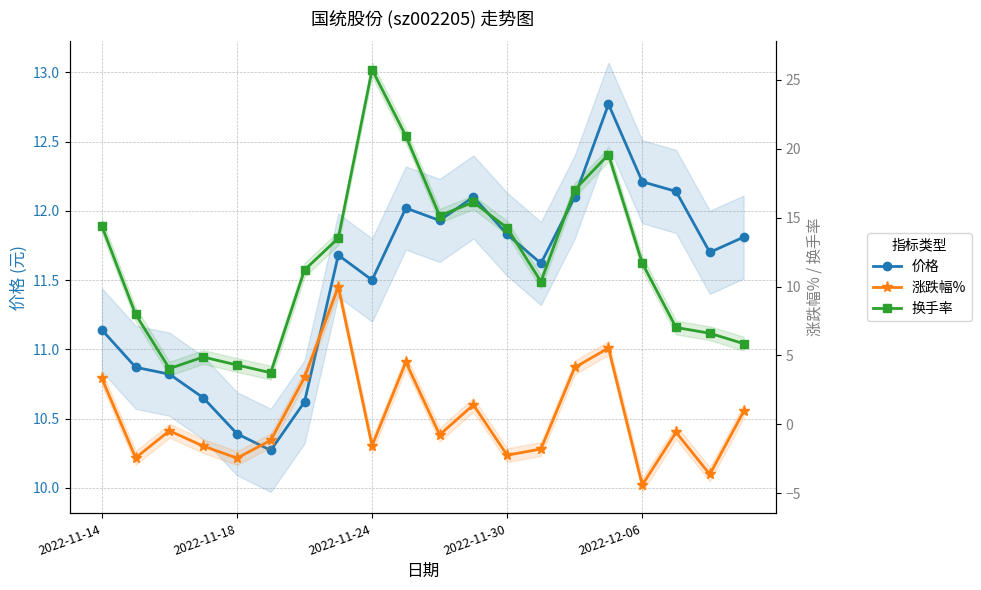

Reading left to right, list all the values displayed in this chart.

价格: 11.1	10.9	10.8	10.7	10.4	10.3	10.6	11.7	11.5	12.0	11.9	12.1	11.8	11.6	12.1	12.8	12.2	12.1	11.7	11.8
涨跌幅%: 3.3	-2.4	-0.5	-1.6	-2.4	-1.1	3.4	10.0	-1.5	4.5	-0.8	1.4	-2.2	-1.8	4.1	5.5	-4.4	-0.6	-3.6	0.9
换手率: 14.4	8.0	4.0	4.9	4.3	3.8	11.2	13.5	25.7	20.9	15.1	16.1	14.2	10.3	17.0	19.6	11.7	7.0	6.6	5.9